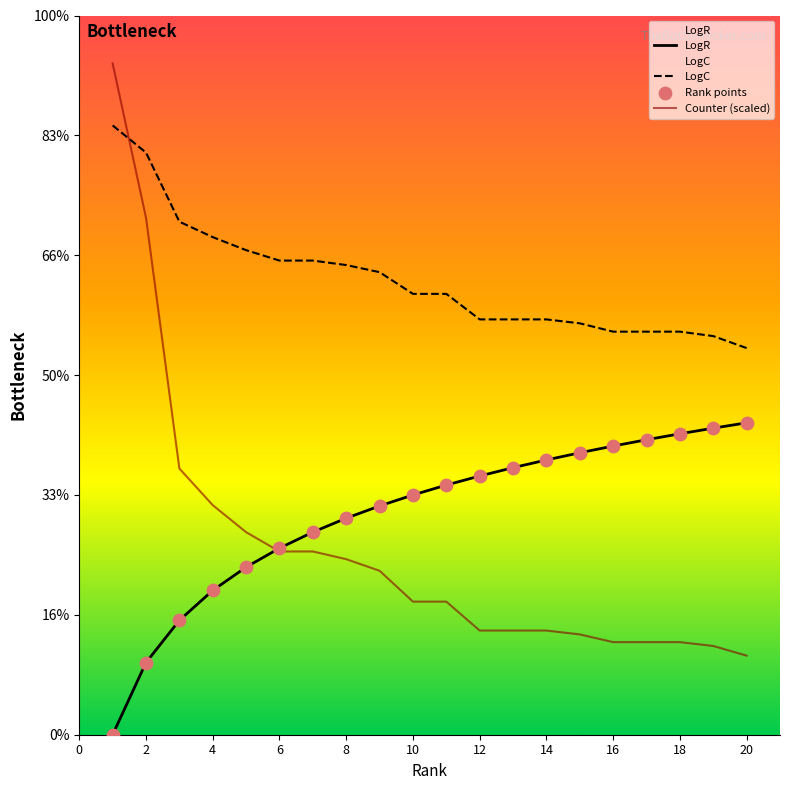

Is the value of Counter (scaled) at 18 greater than the value of LogC at 0?

No